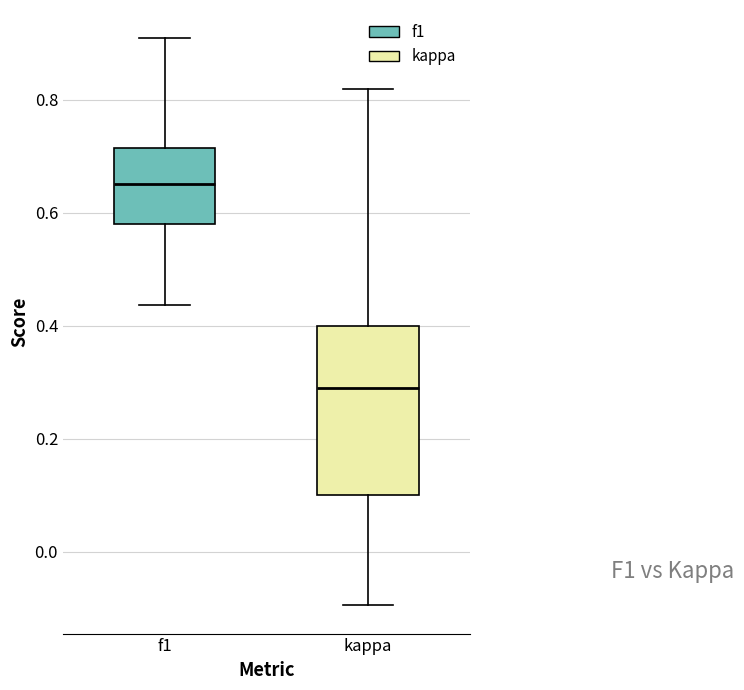

Which box has the lowest median line?

kappa